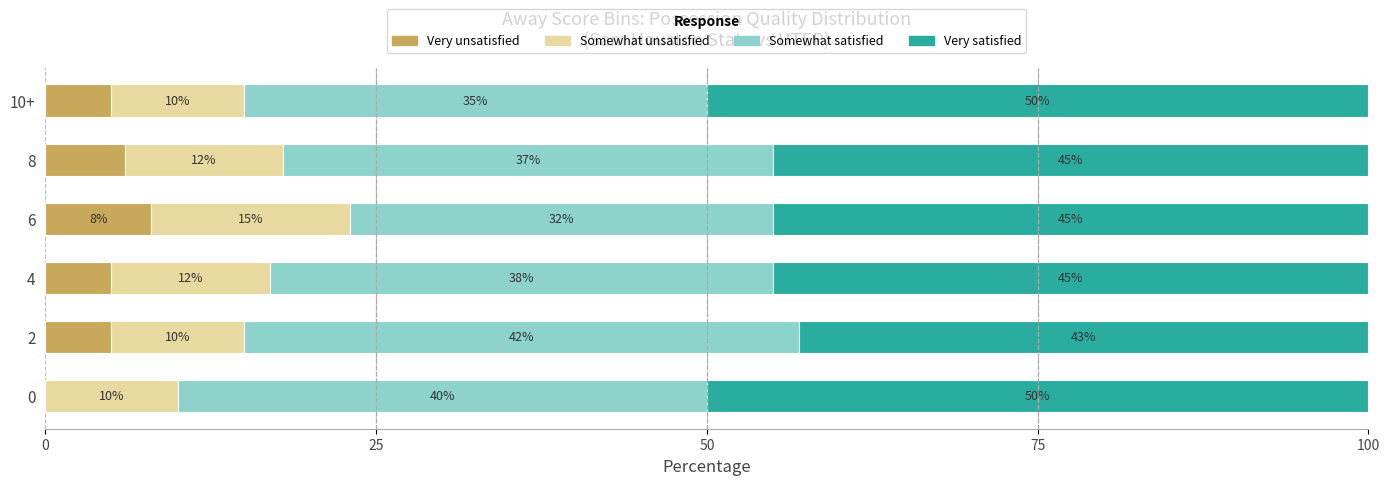

Which category has the highest value in the Very unsatisfied series?

6